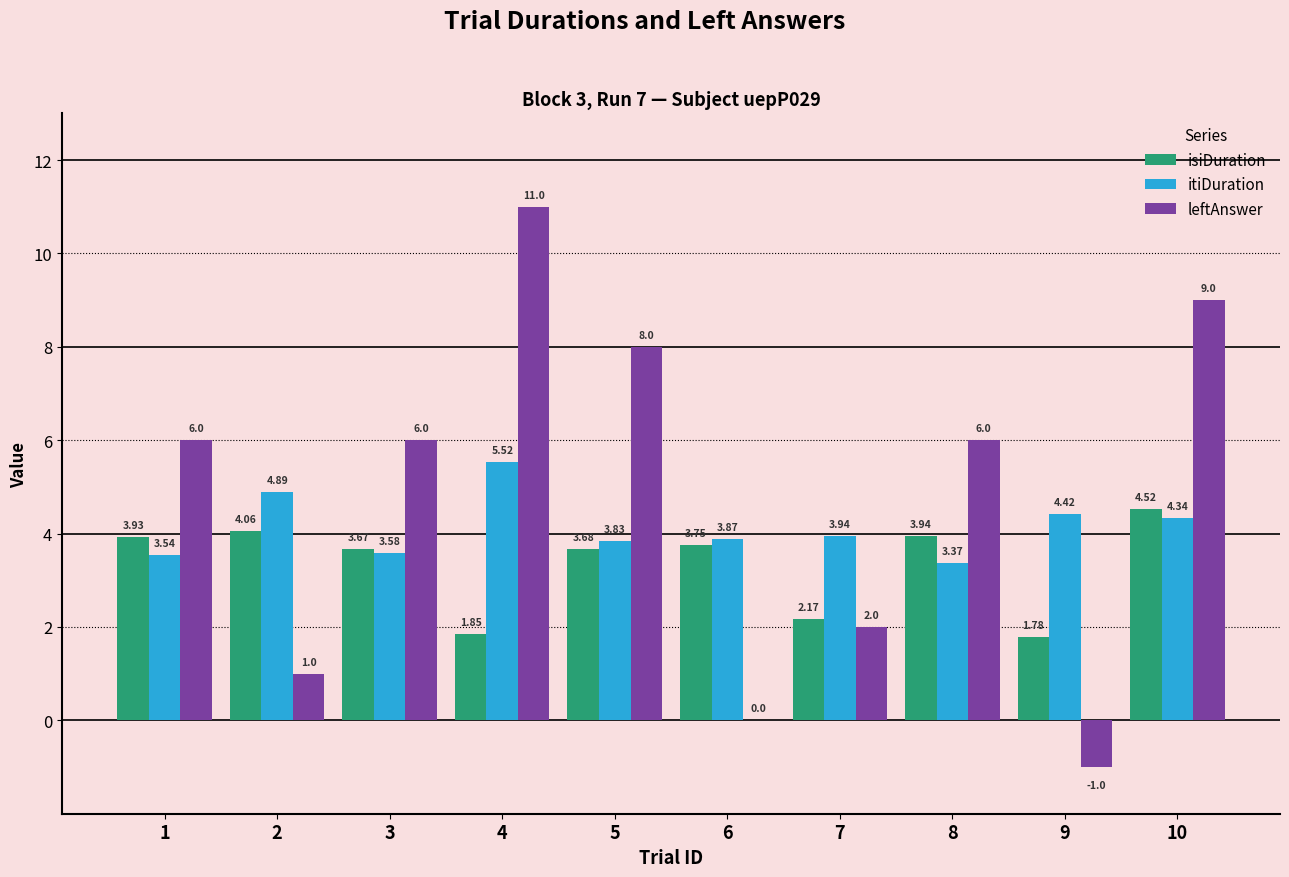

What is the average value of the isiDuration series?

3.3